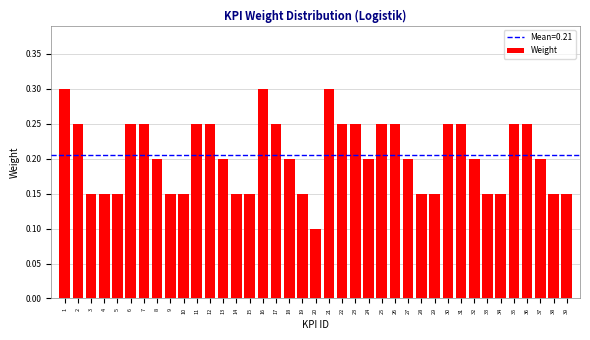

What is the sum of the values at 28 and 14?

0.3